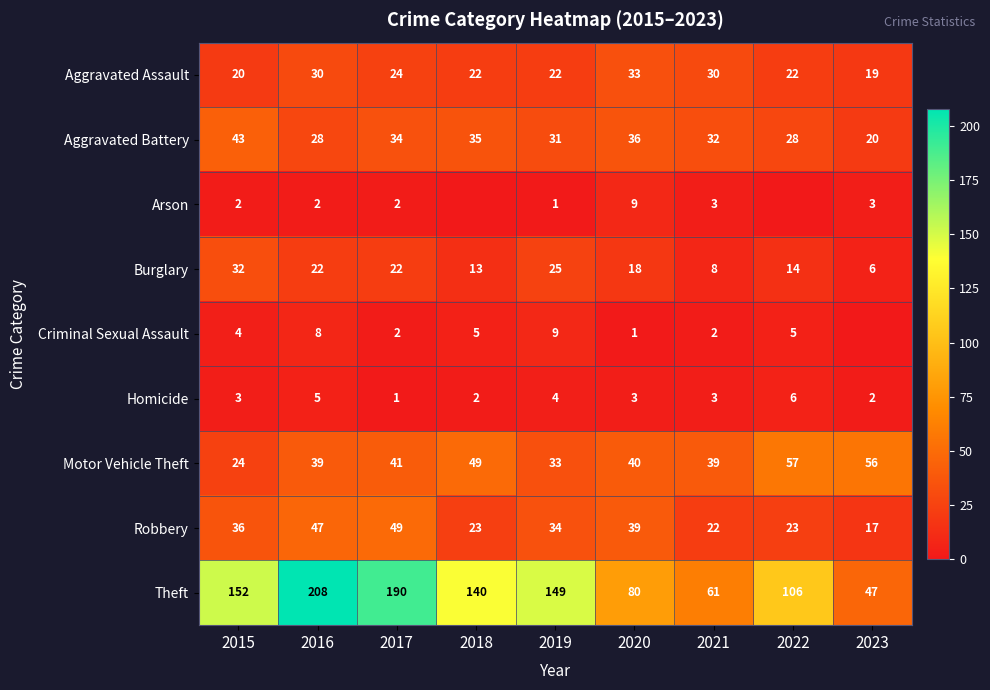

Is it true that Theft equals 106 at 2022?

True